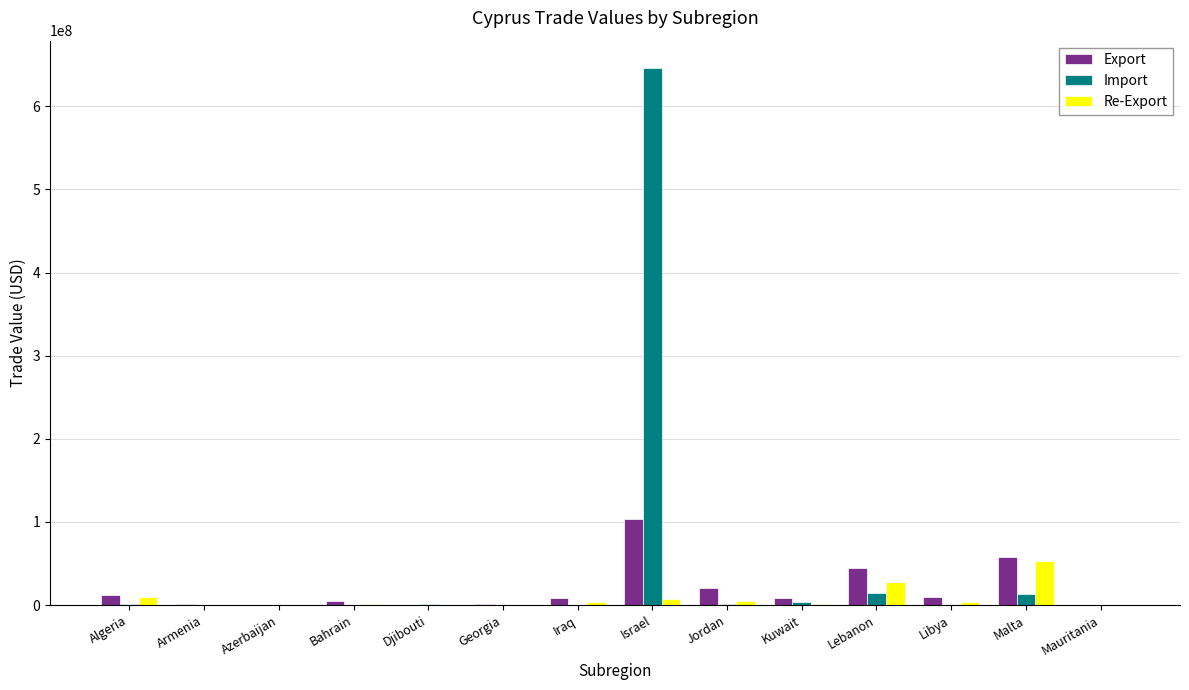

At which category is the sum across all series the highest?

Israel